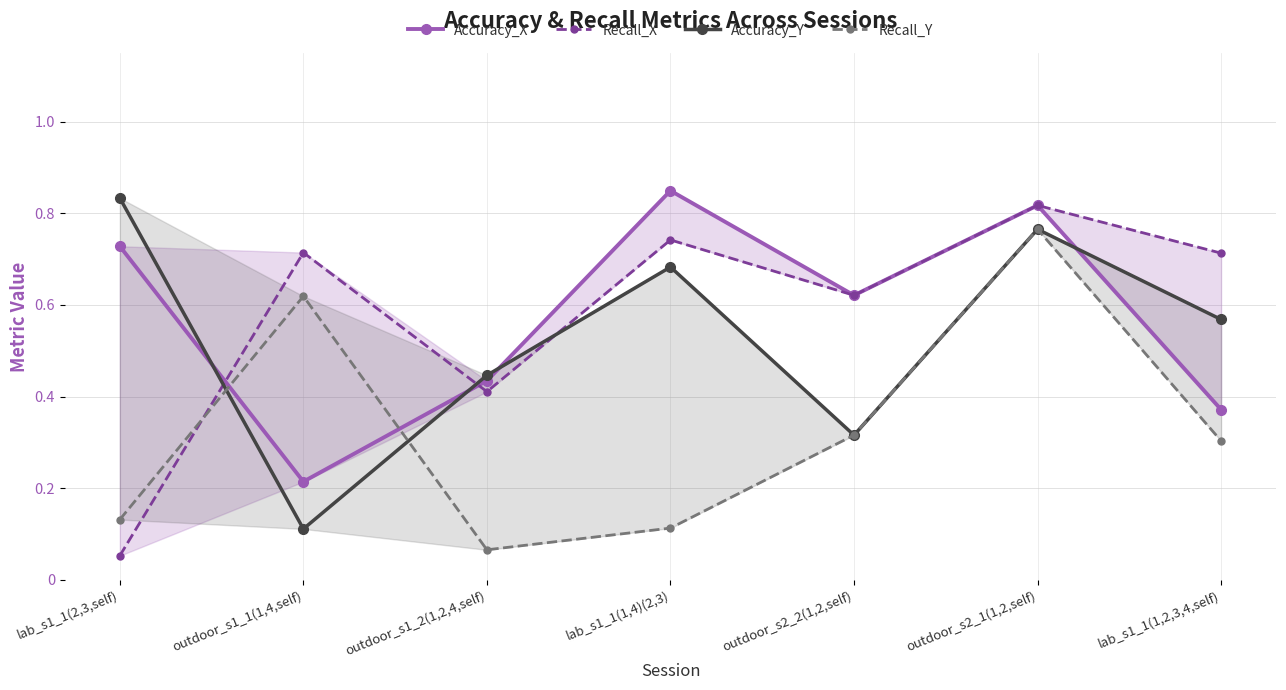

Which series has the widest spread of values?

Recall_X